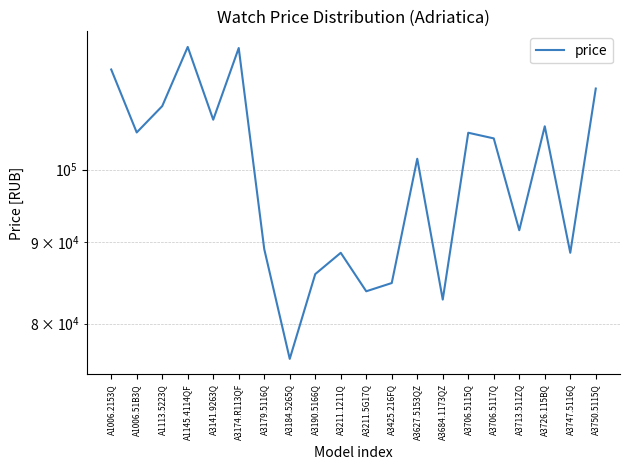

What is the value of the 8th point from the left?

76000